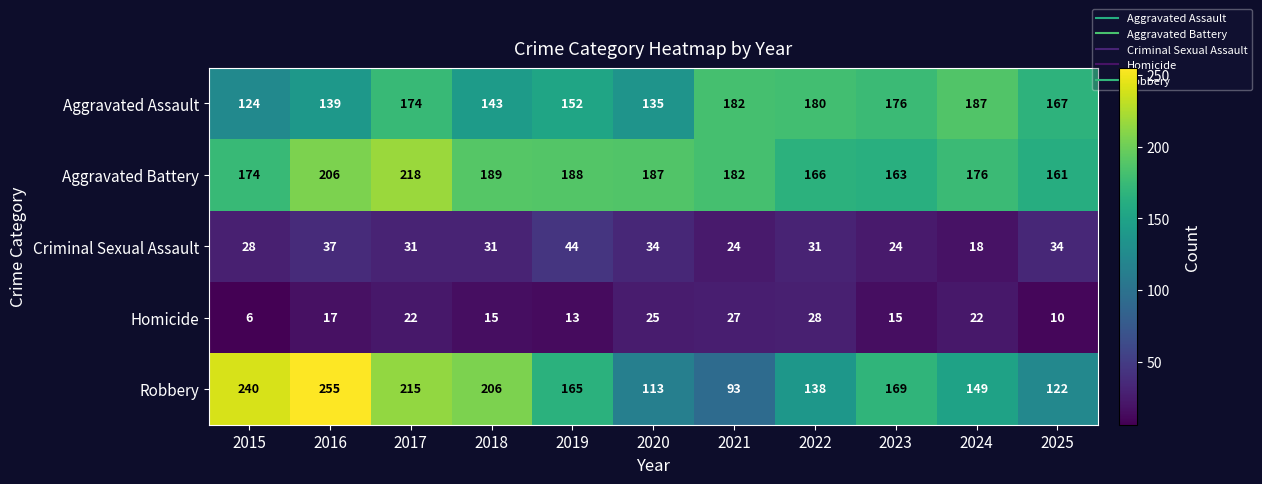

What is the difference between the highest and lowest values at 2020?

162